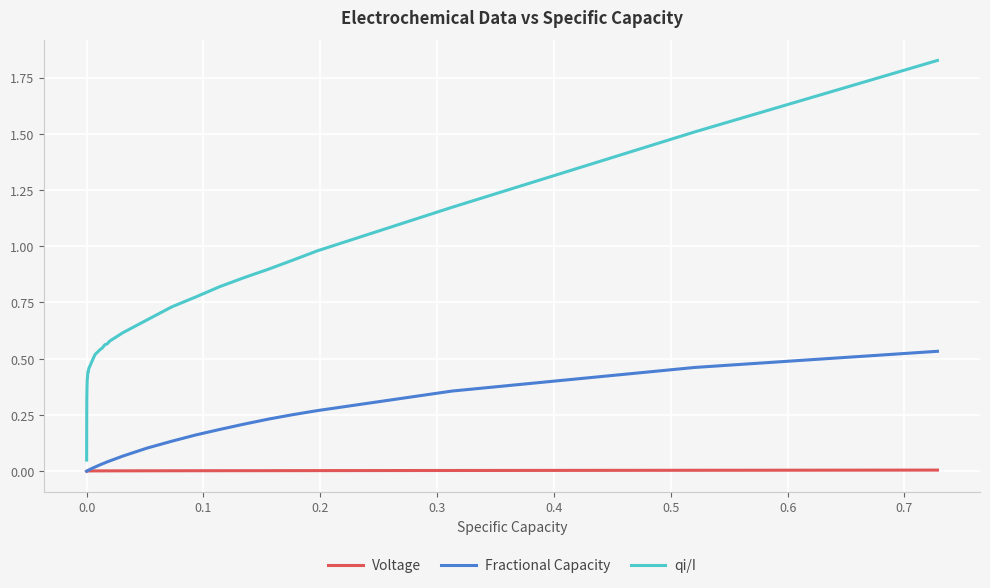

What is the difference between the second highest and minimum values in the qi/I series?

1.5